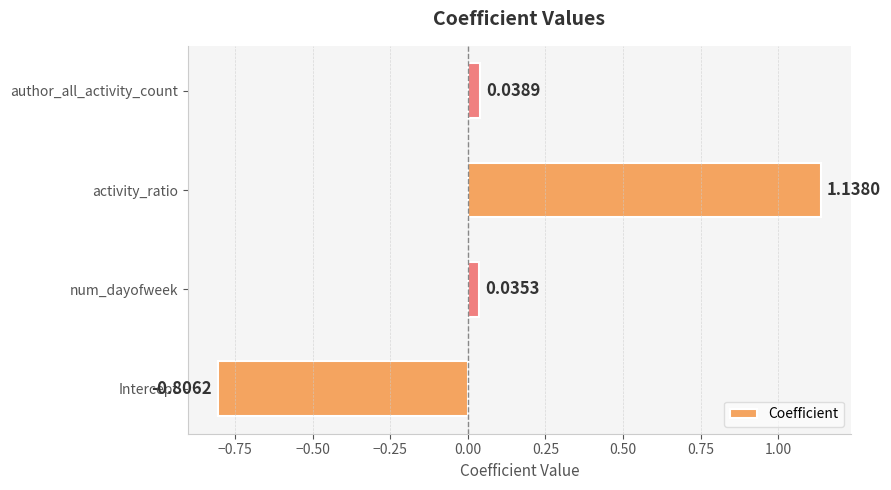

List the labels in order of value, smallest first.

Intercept, num_dayofweek, author_all_activity_count, activity_ratio